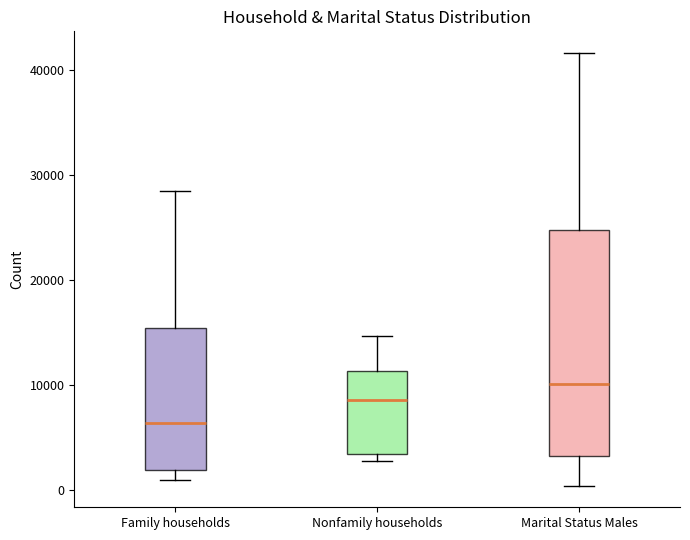

Where is the upper edge of the box for Nonfamily households on the y-axis? The values are not printed on the chart, so give them approximately, as read against the axis.

11000